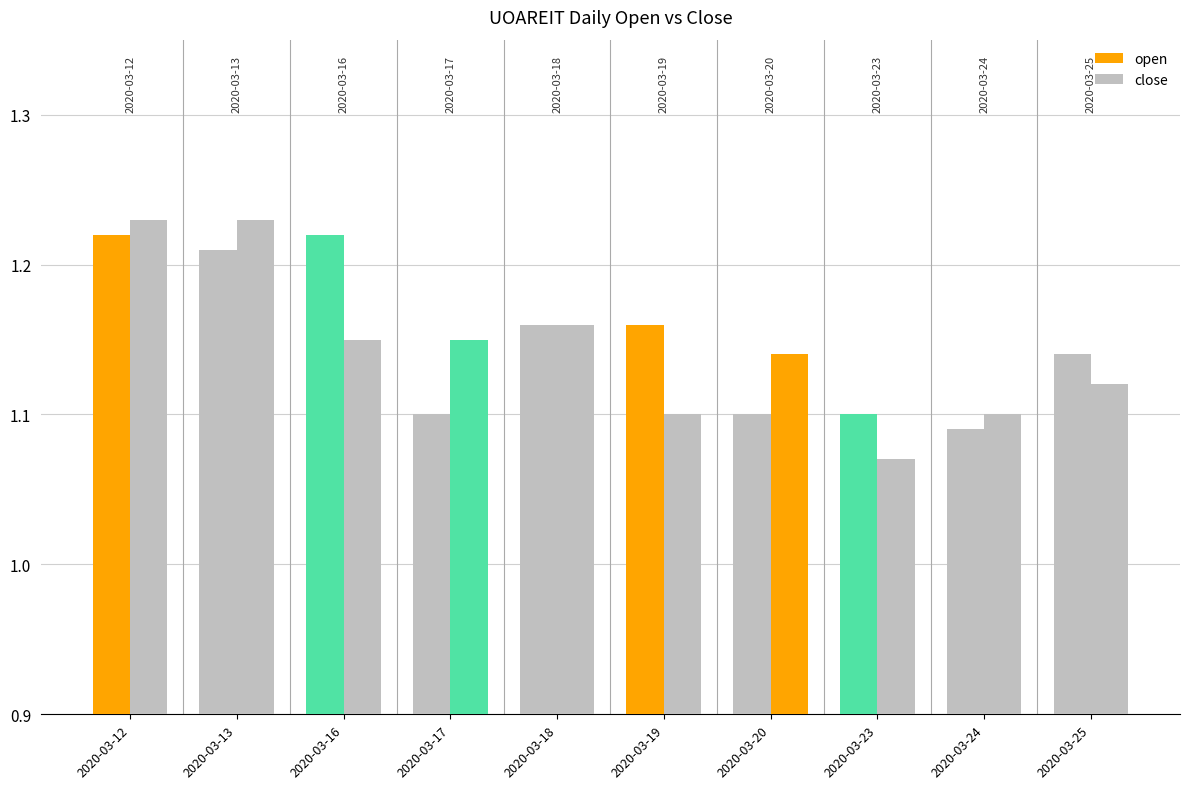

Reading left to right, list all the values displayed in this chart.

open: 1.2	1.2	1.2	1.1	1.2	1.2	1.1	1.1	1.1	1.1
close: 1.2	1.2	1.1	1.1	1.2	1.1	1.1	1.1	1.1	1.1